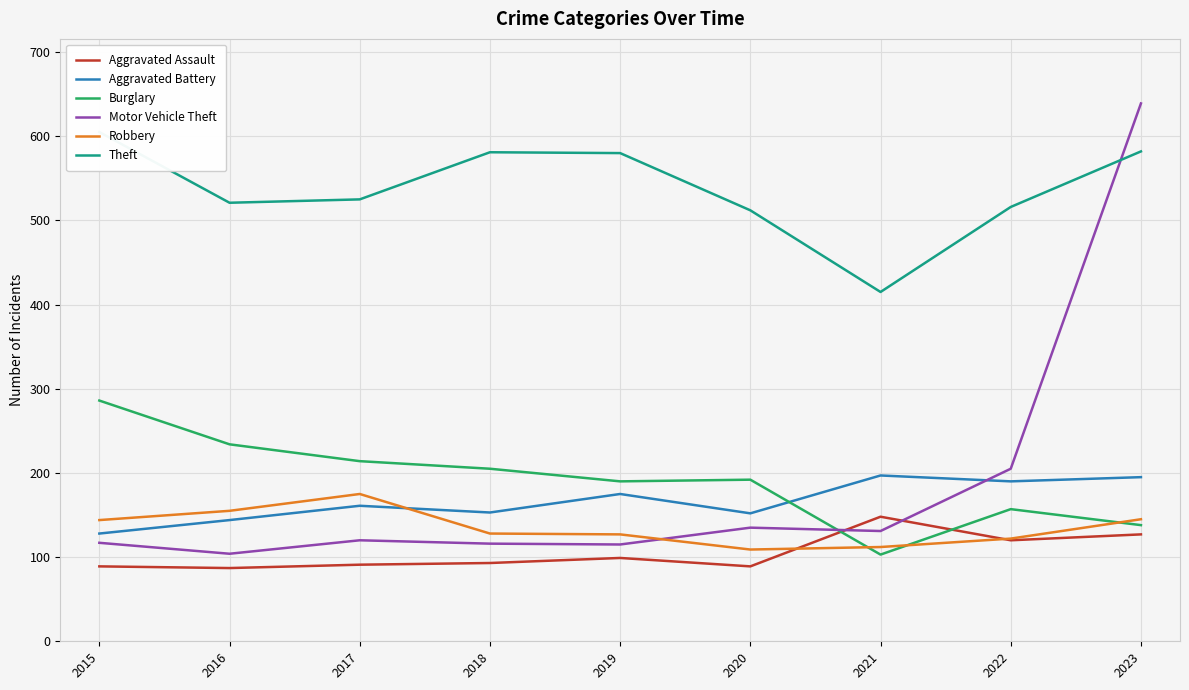

At which category does Robbery reach its first local peak?

2017